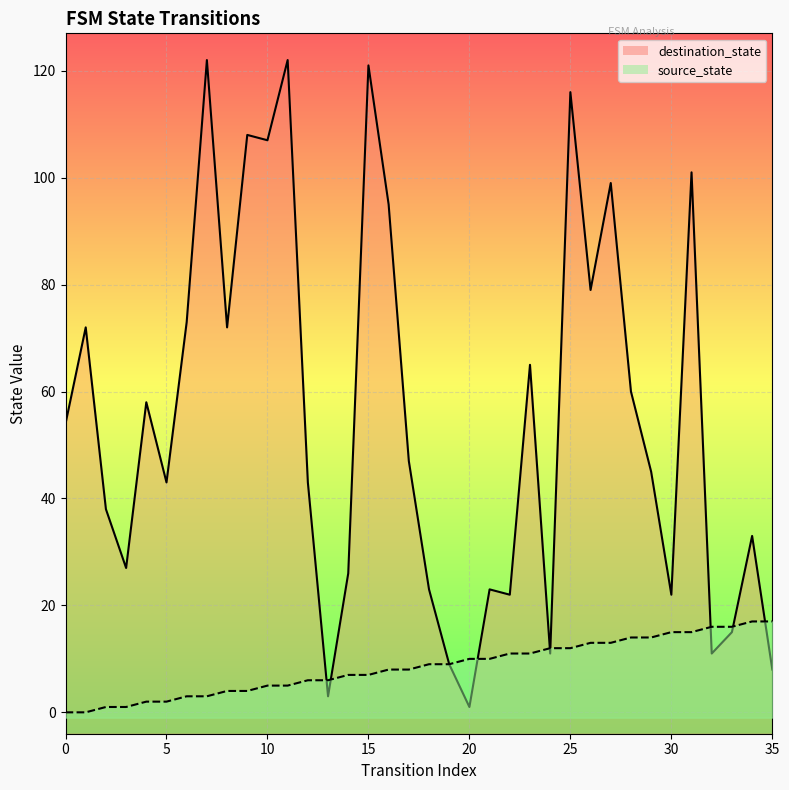

Which series has the largest total across all categories?

destination_state_line